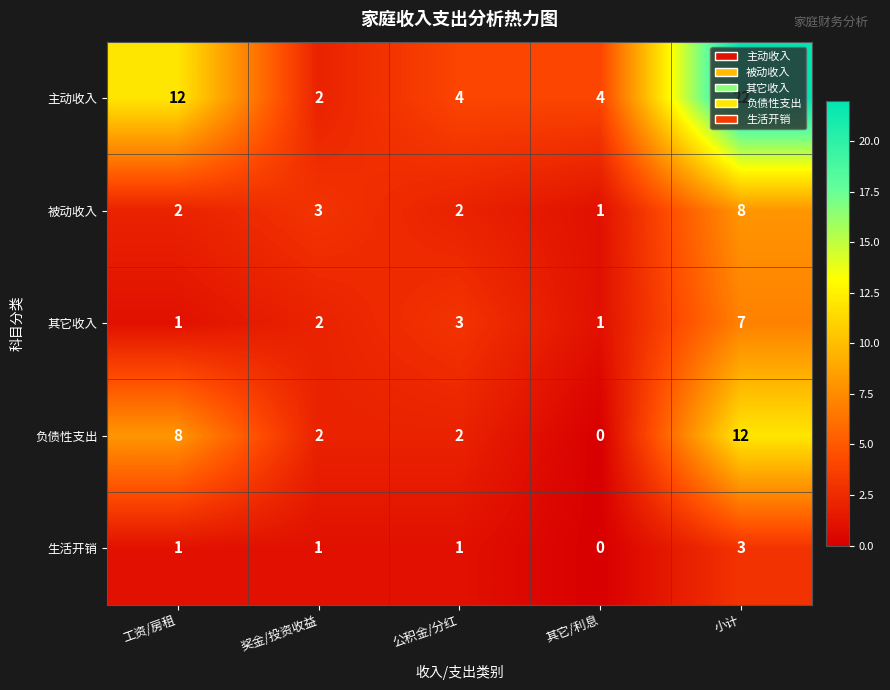

Is it true that 生活开销 equals 1 at 工资/房租?

True